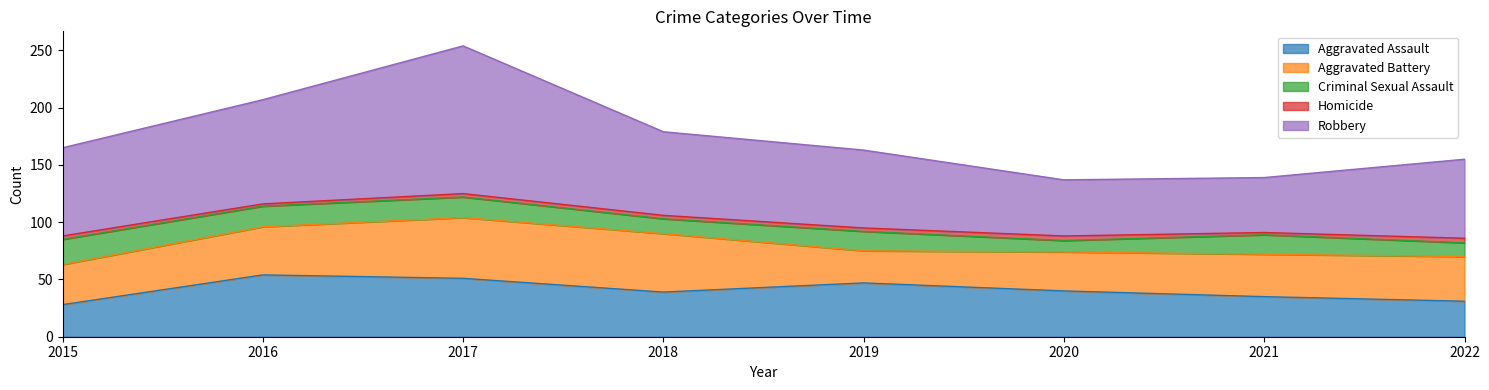

What is the lowest value of the Robbery series?

48